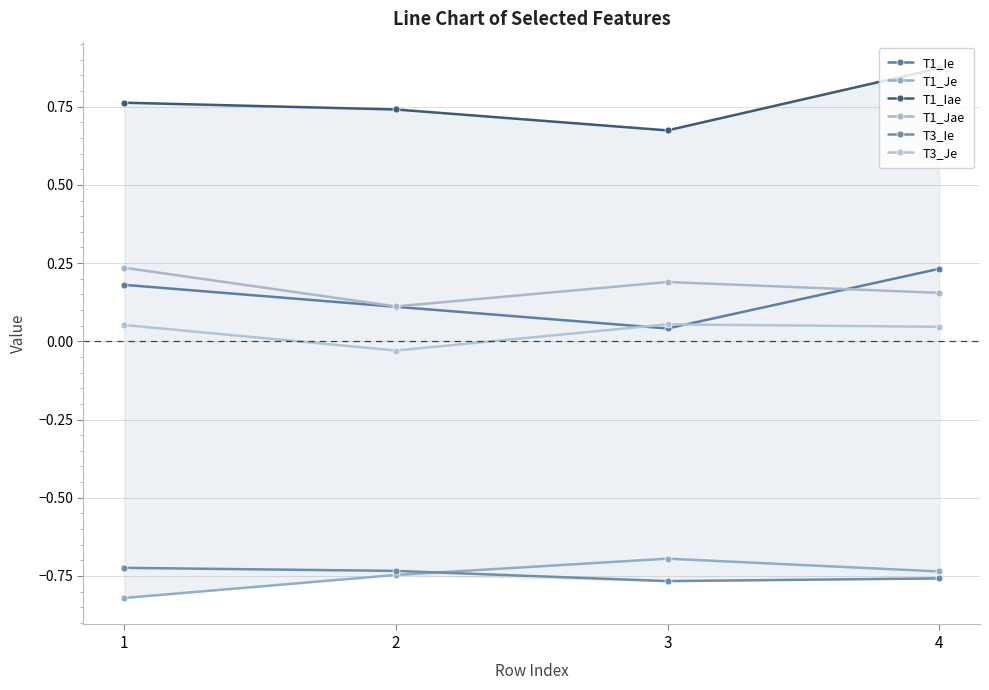

At how many categories does at least one series exceed 0?

4